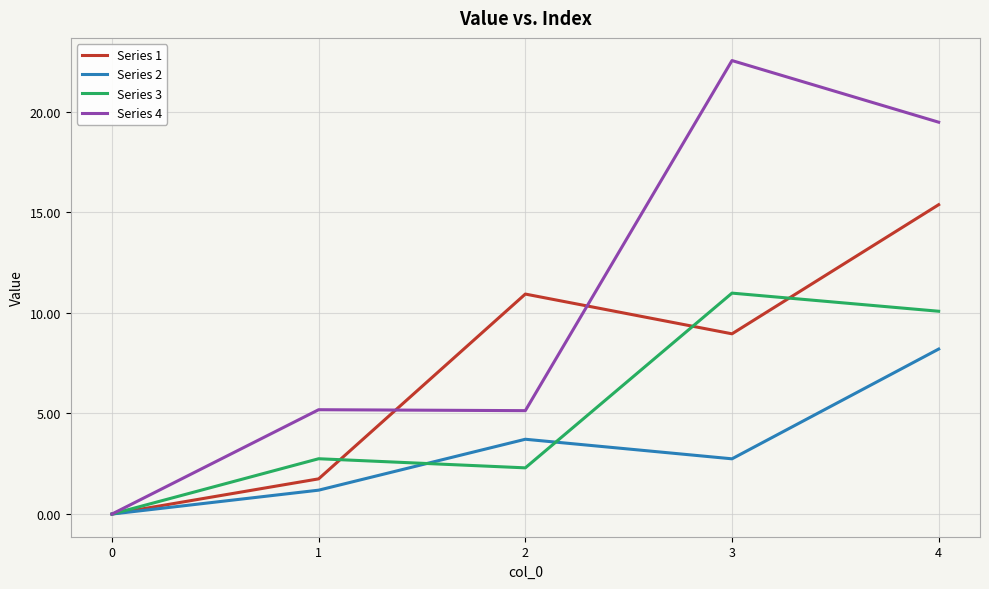

At which category is the sum across all series the highest?

4